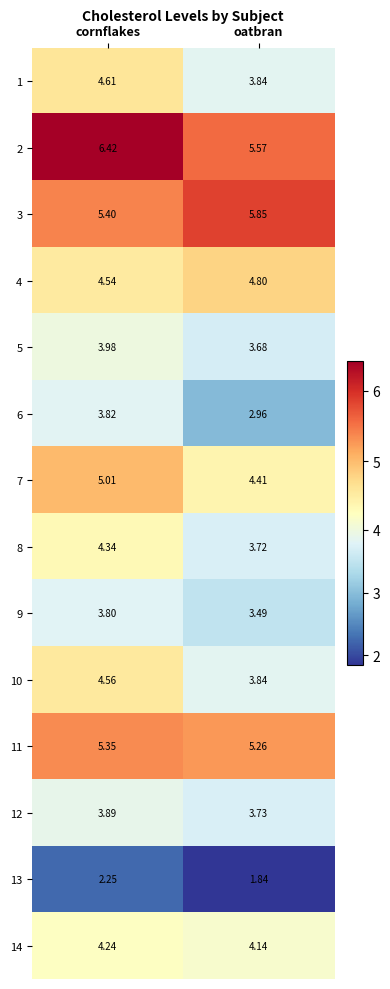

At which label is 13 closest to 2?

oatbran